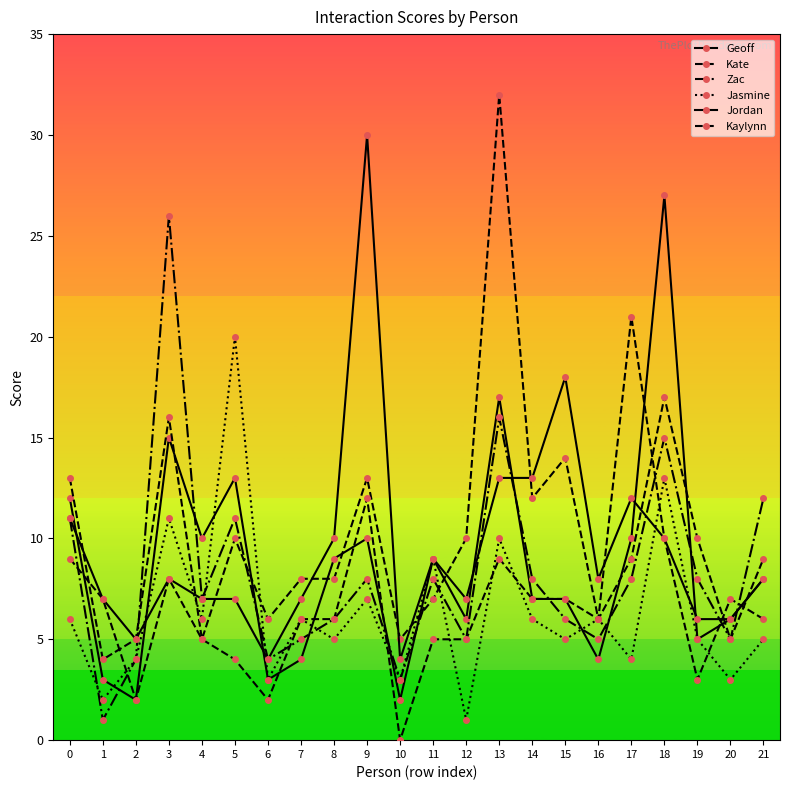

Between 0 and 7, which series saw the biggest shift?

Geoff